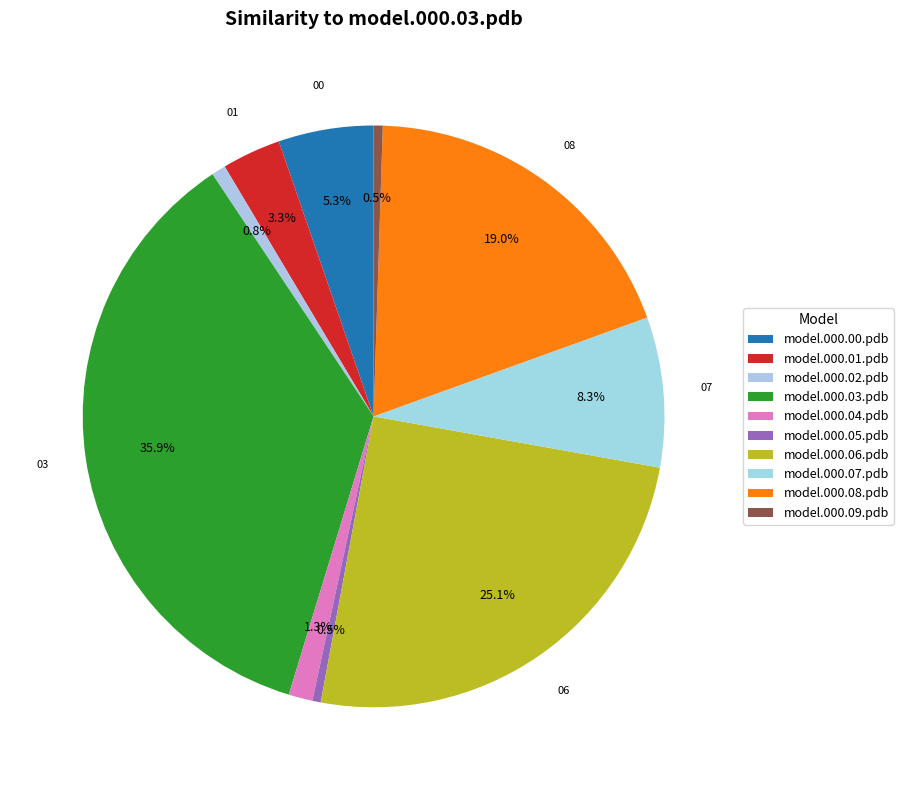

What percentage is the model.000.07.pdb slice, to the nearest percent?

8%